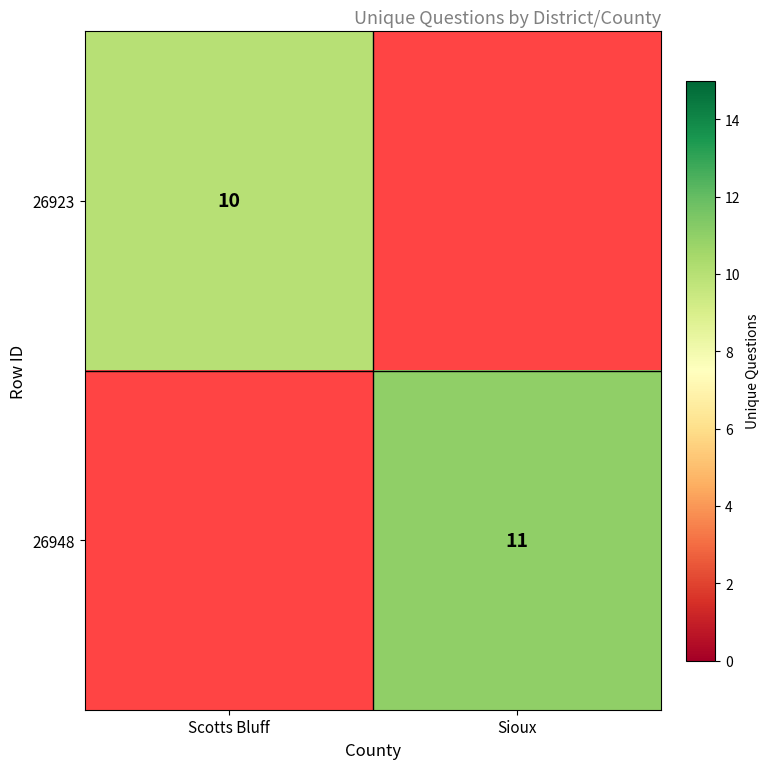

The value of 26923 at Scotts Bluff is 14. True or false?

False